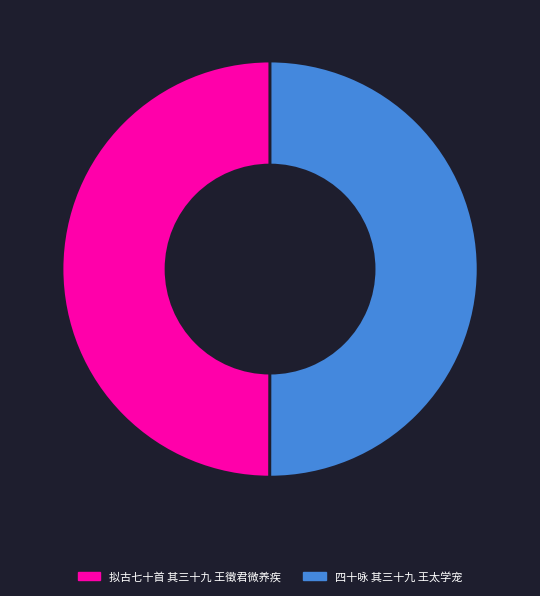

Approximately how many times larger is the value at 四十咏 其三十九 王太学宠 compared to 拟古七十首 其三十九 王徵君微养疾?

1.0